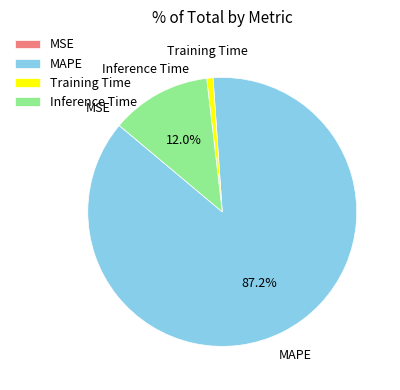

Which category has the biggest portion of the pie?

MAPE